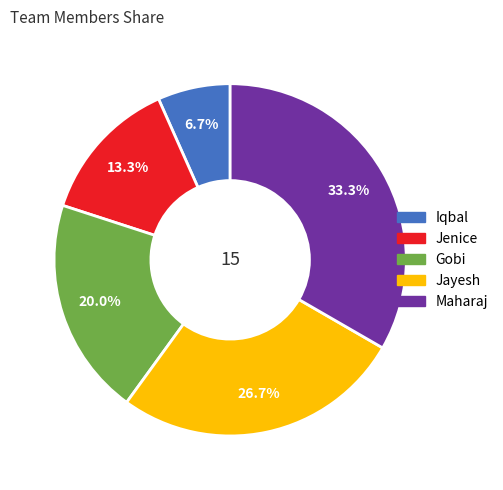

Rank the categories by value from highest to lowest.

Maharaj, Jayesh, Gobi, Jenice, Iqbal